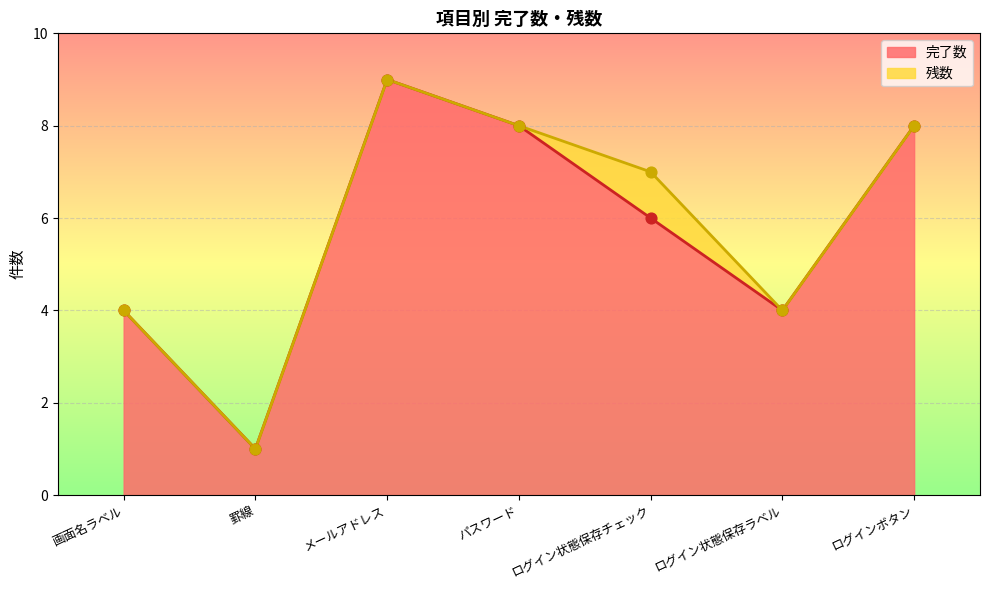

What is the change in value from メールアドレス to ログイン状態保存チェック?

-3